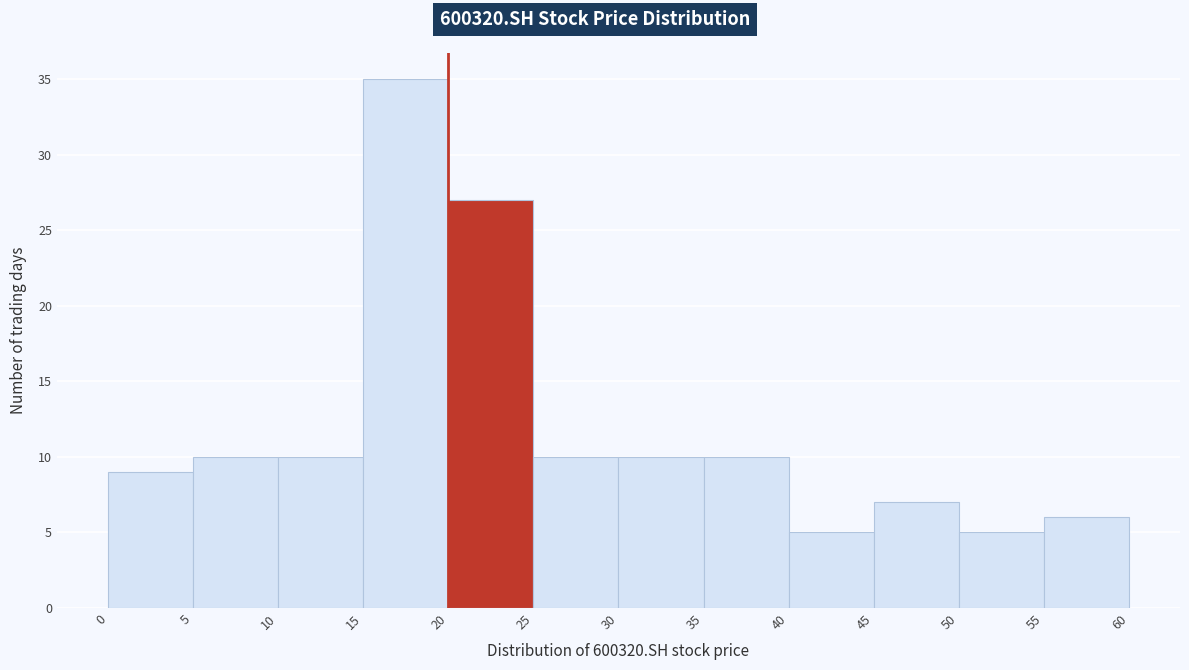

Reading left to right, list every bar in this chart as the range it spans on the x-axis followed by its height. The values are not printed on the chart, so give them approximately, as read against the axis.

0 to 5: 9
5 to 10: 10
10 to 15: 10
15 to 20: 35
20 to 25: 27
25 to 30: 10
30 to 35: 10
35 to 40: 10
40 to 45: 5
45 to 50: 7
50 to 55: 5
55 to 60: 6